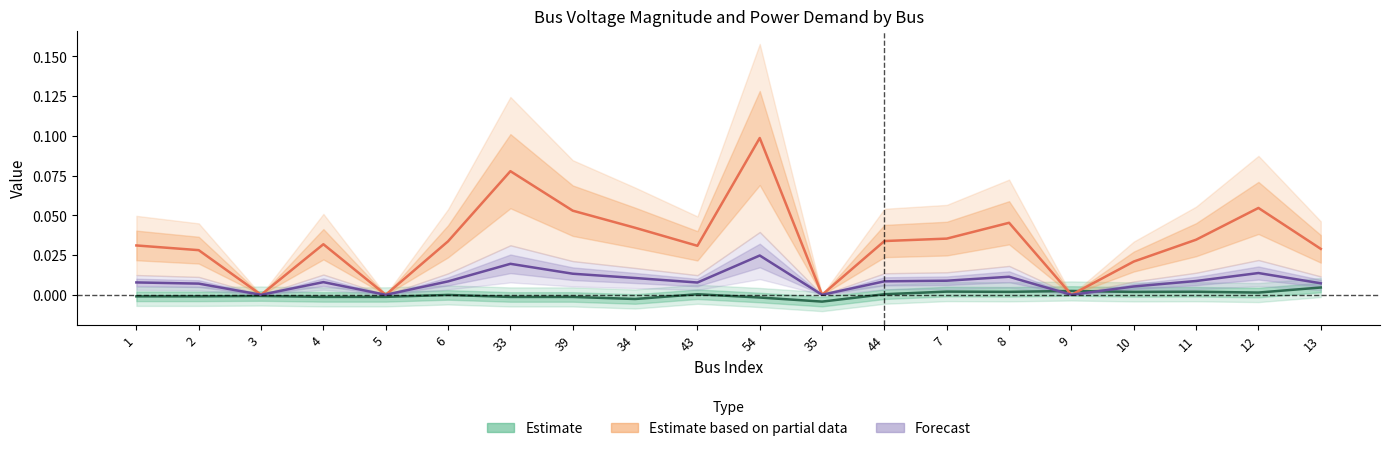

What is the sum of all Pd (Estimate based on partial data) values?

0.7